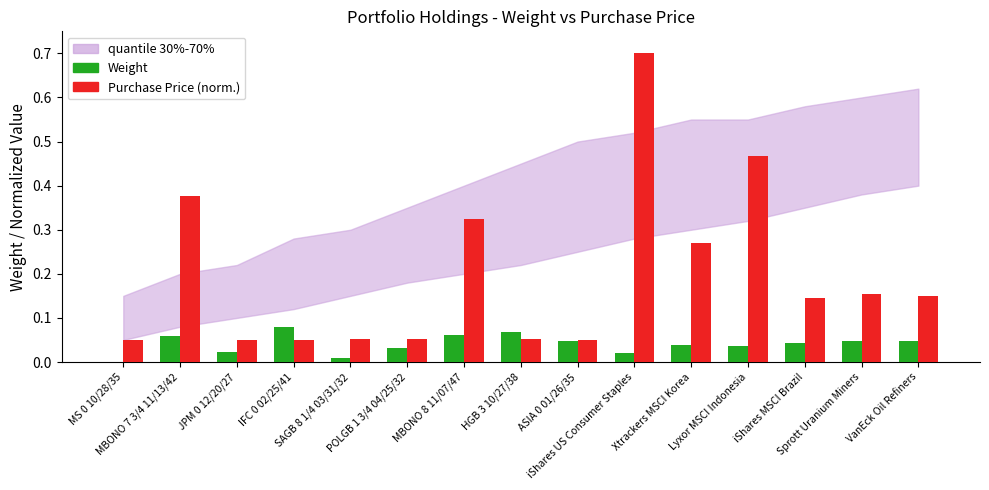

What is the greatest value displayed?

0.7